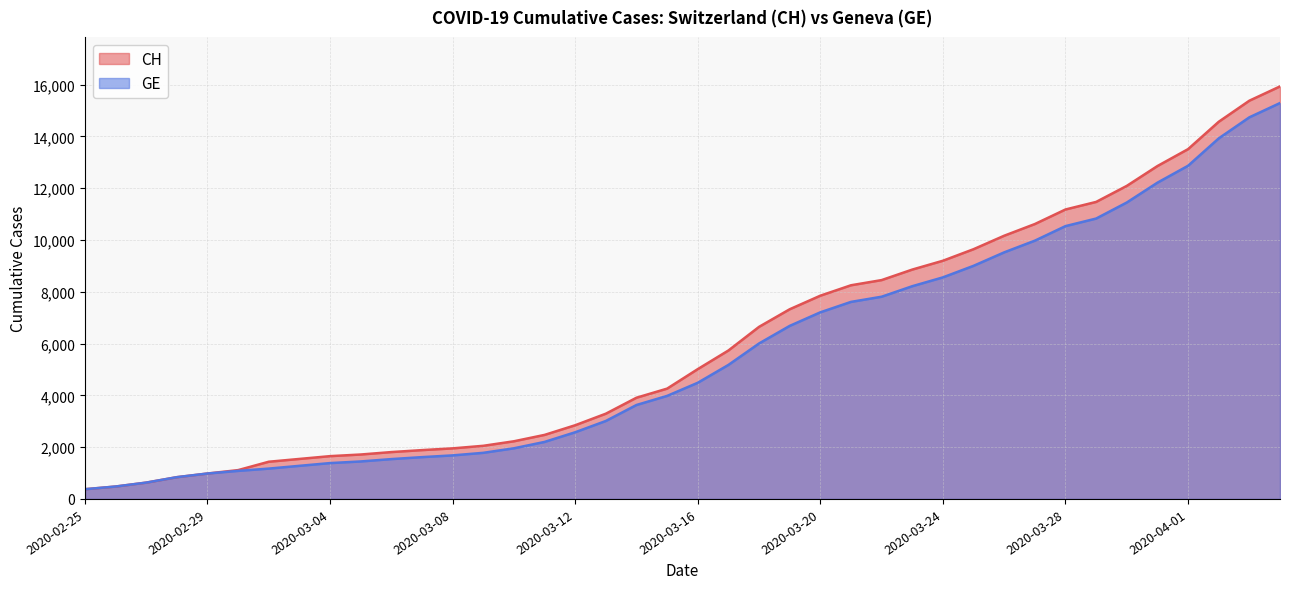

Reading right to left, what are all the values shown in this chart?

CH: 15926	15375	14561	13505	12852	12086	11467	11175	10613	10162	9642	9196	8855	8449	8249	7847	7323	6644	5731	5012	4259	3908	3291	2845	2472	2226	2051	1952	1885	1809	1715	1652	1544	1436	1113	981	840	630	479	375
GE: 15284	14733	13919	12863	12210	11444	10825	10533	9971	9520	9000	8554	8213	7807	7607	7205	6681	6002	5174	4485	3978	3627	3010	2574	2201	1955	1780	1681	1614	1538	1447	1384	1278	1171	1083	981	840	630	479	375